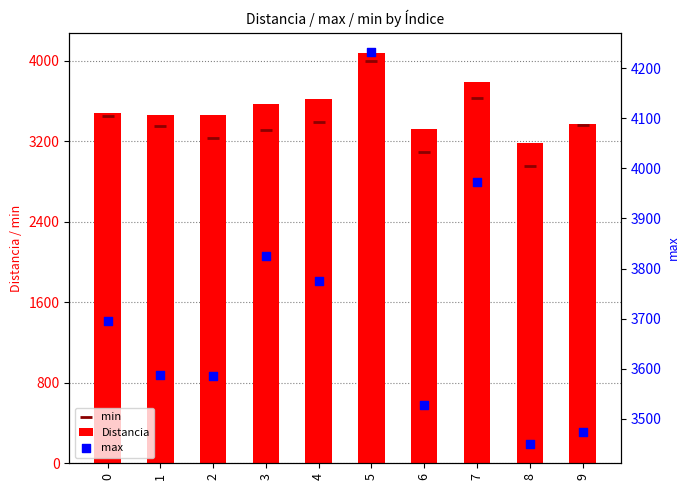

Which series has the largest total across all categories?

max